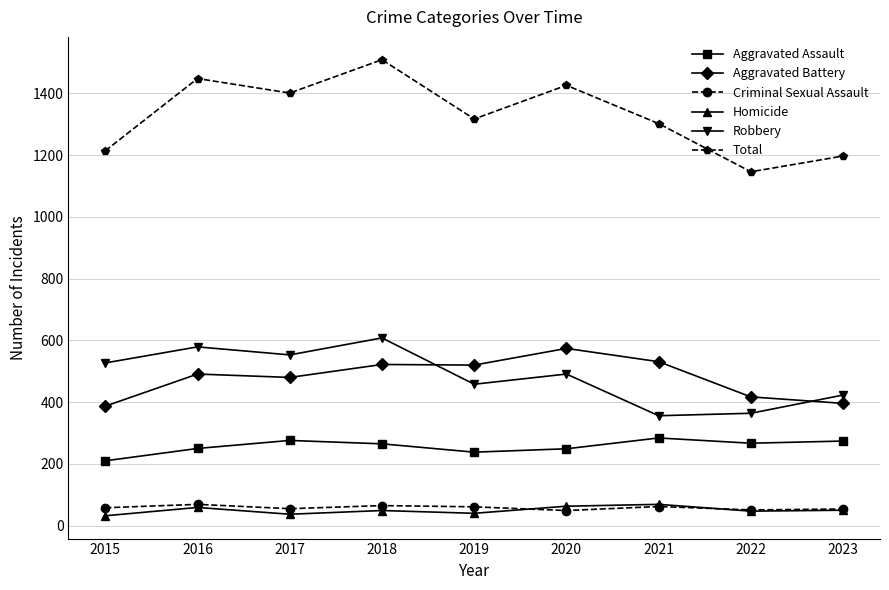

What is the value of the Total point at the 1st from the left?

1214